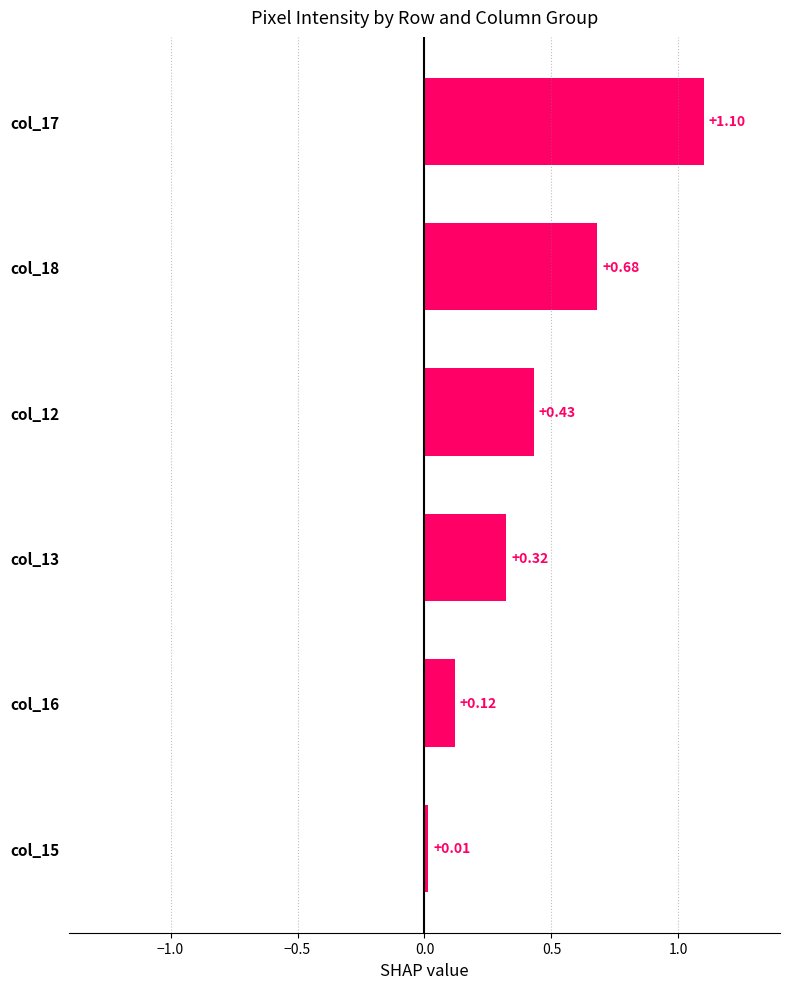

Which has a higher value, col_13 or col_12?

col_12